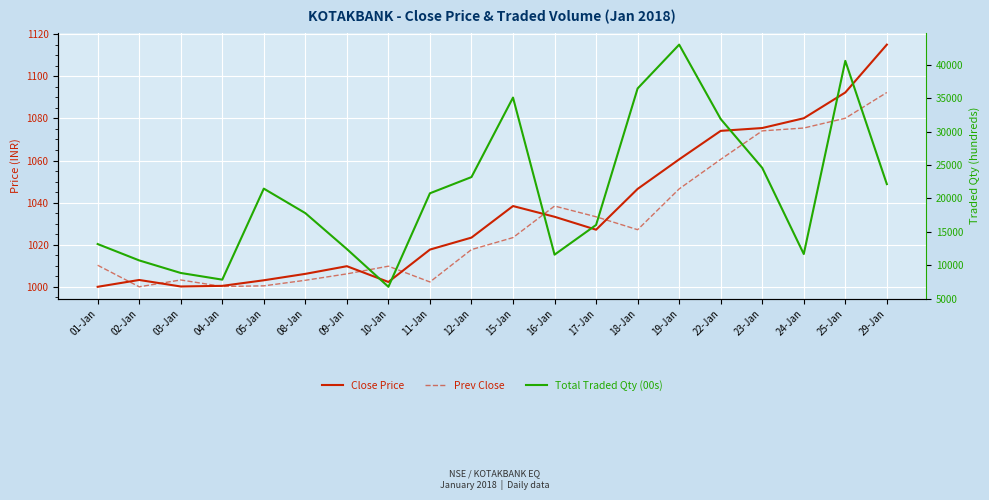

True or false: Prev Close and Total Traded Qty (00s) cross at least once.

False